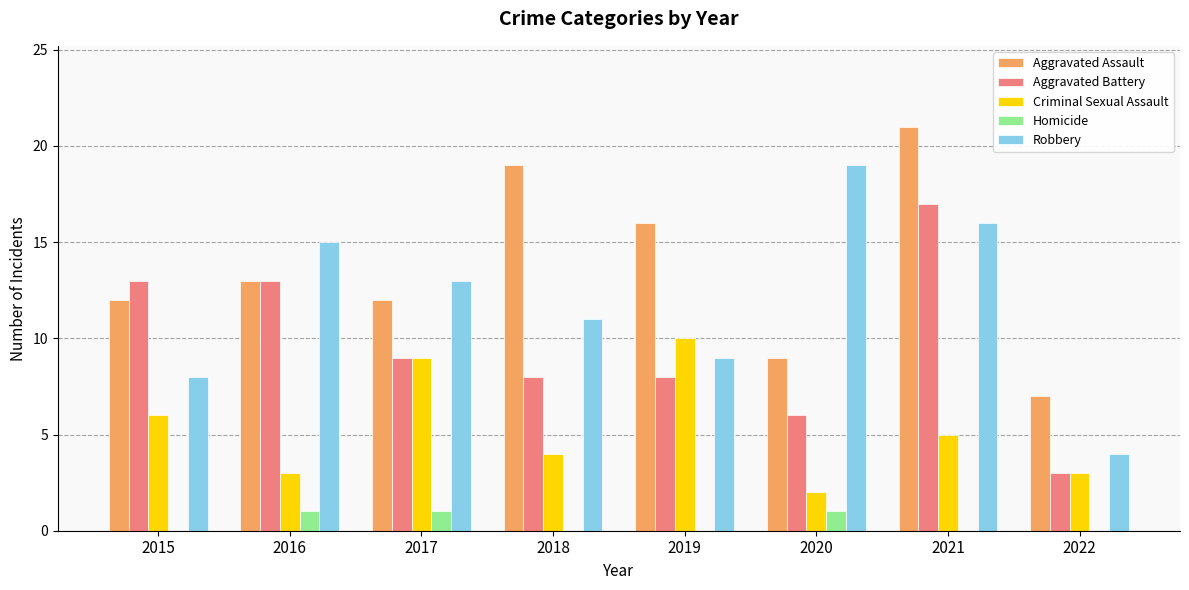

Where does the Aggravated Battery series first go above 9?

2015